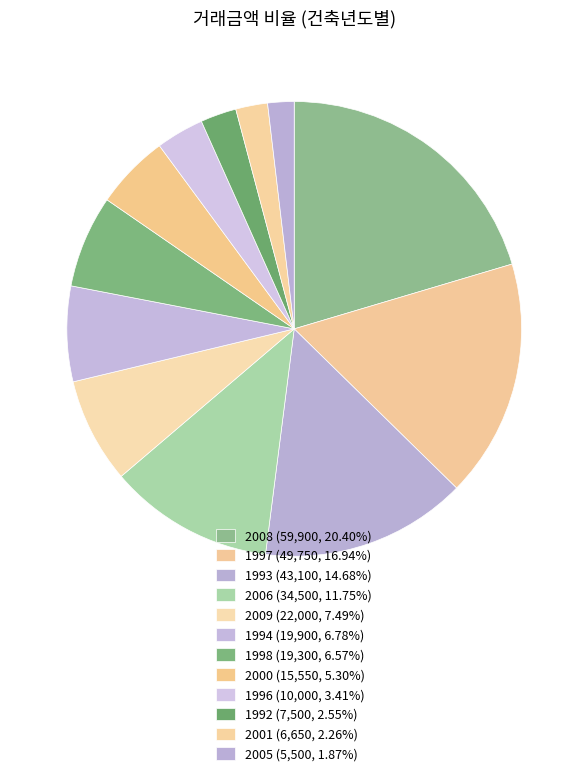

Count the number of slices in the pie.

12